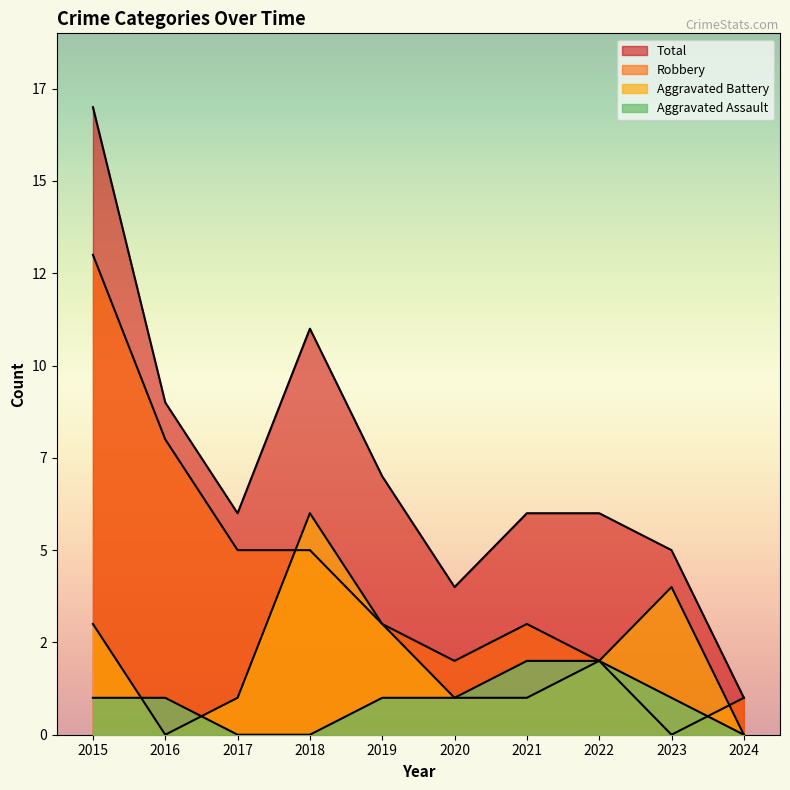

Reading left to right, list all the values displayed in this chart.

Aggravated Assault: 1	1	0	0	1	1	2	2	1	0
Aggravated Battery: 3	0	1	6	3	1	1	2	4	0
Robbery: 13	8	5	5	3	2	3	2	0	1
Total: 17	9	6	11	7	4	6	6	5	1